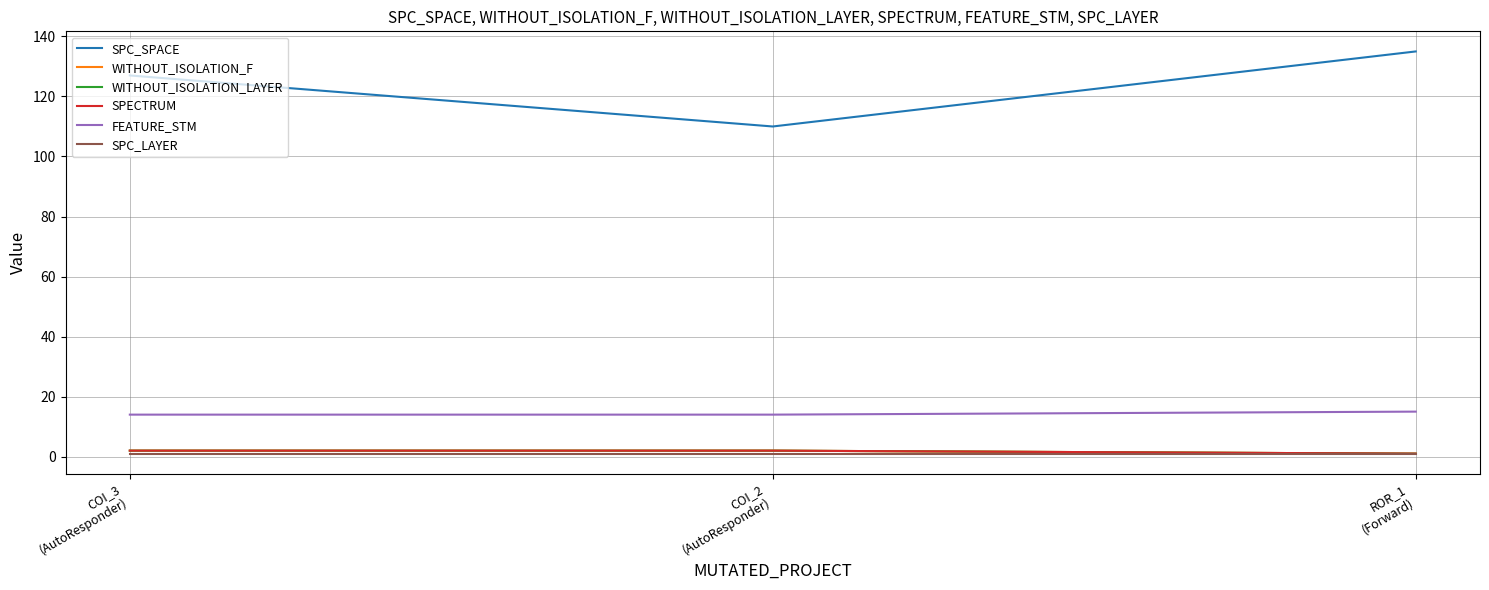

What position from the right is COI_3
(AutoResponder)?

3